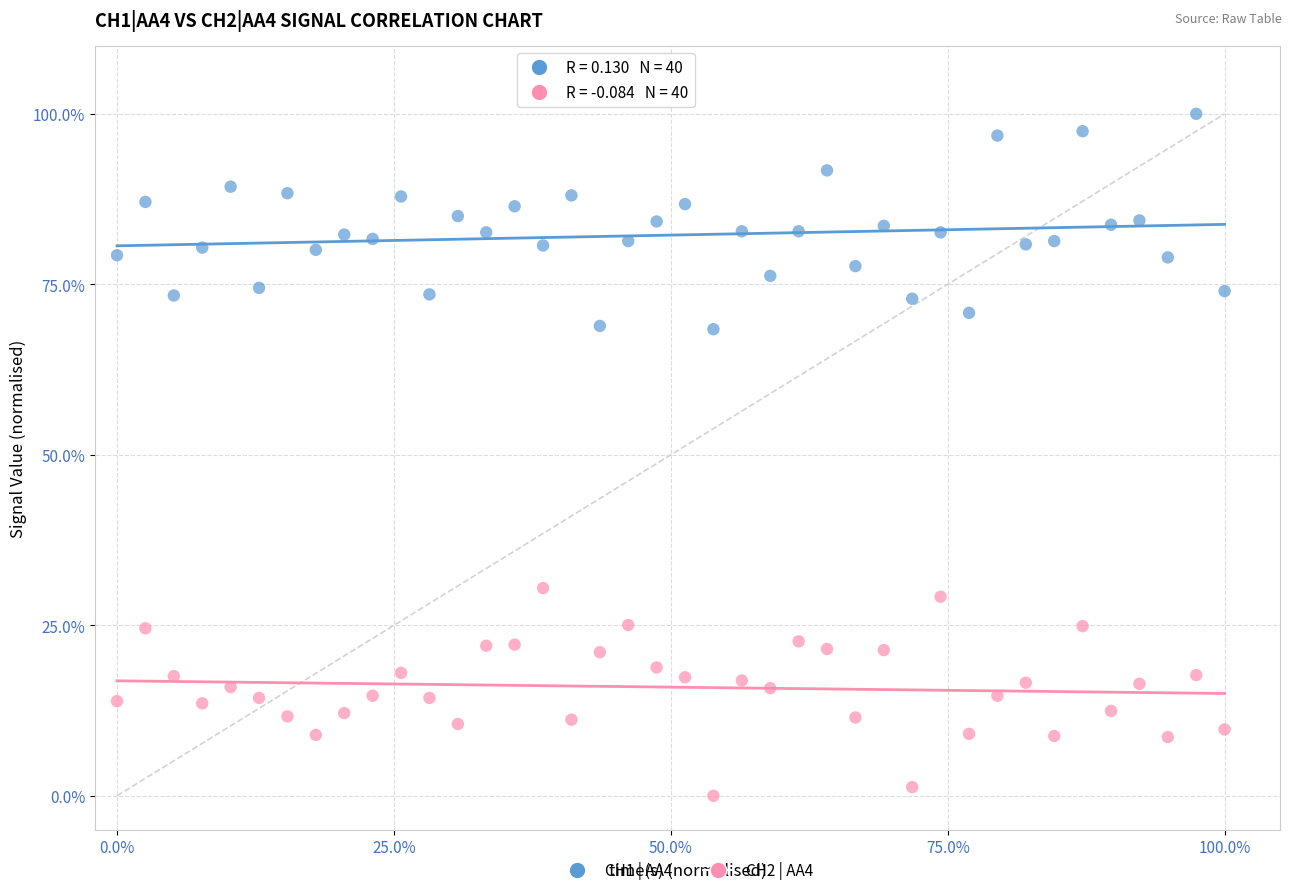

What are all the series names shown in the legend?

CH1 | AA4, CH2 | AA4